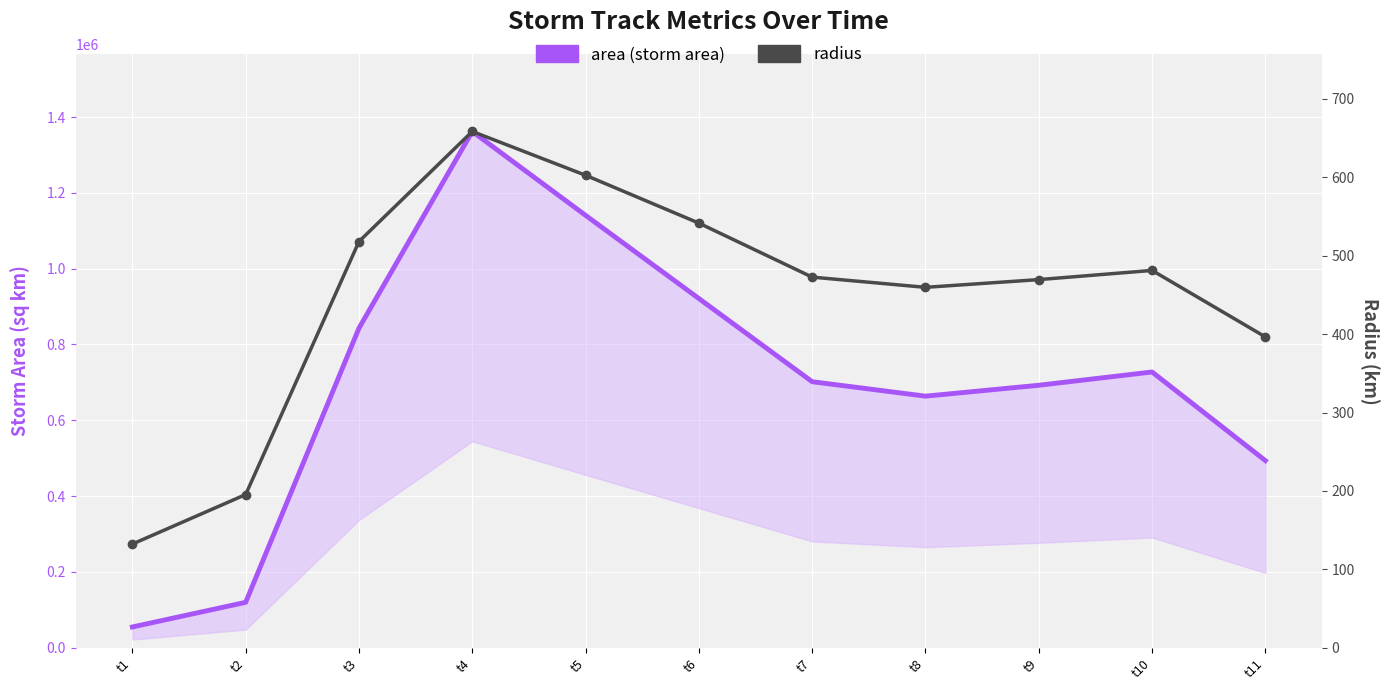

True or false: area (storm area) and radius cross at least once.

False